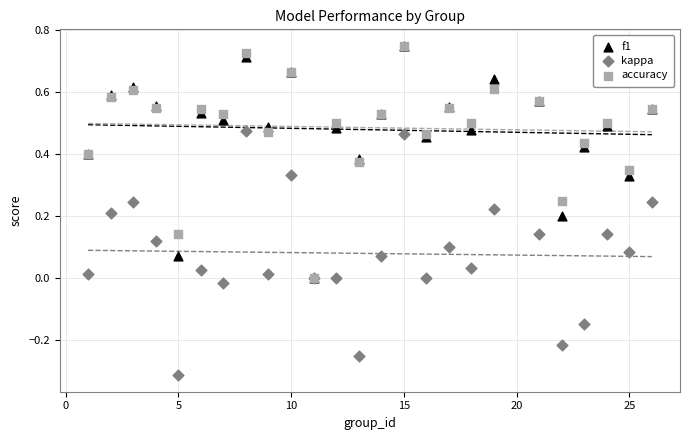

Which series reaches the minimum Y coordinate?

kappa